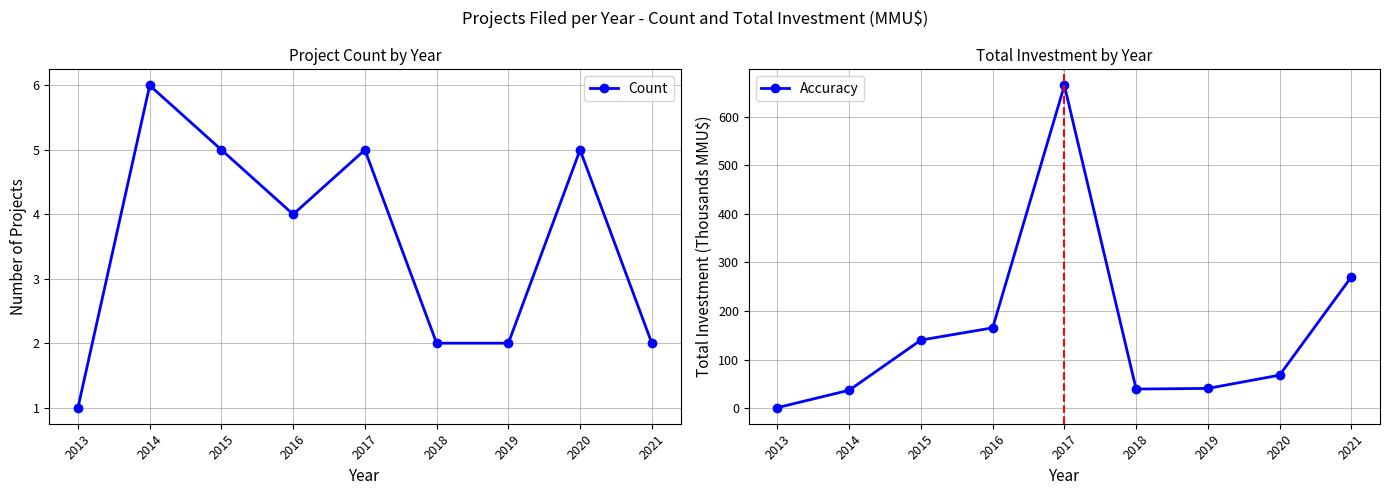

What is the value of the Count point at the 5th from the left?

5